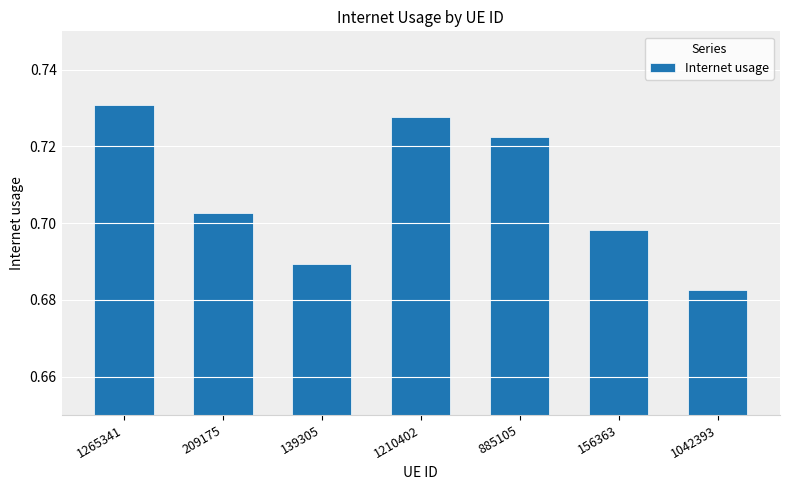

Which has a higher value, 1210402 or 1042393?

1210402